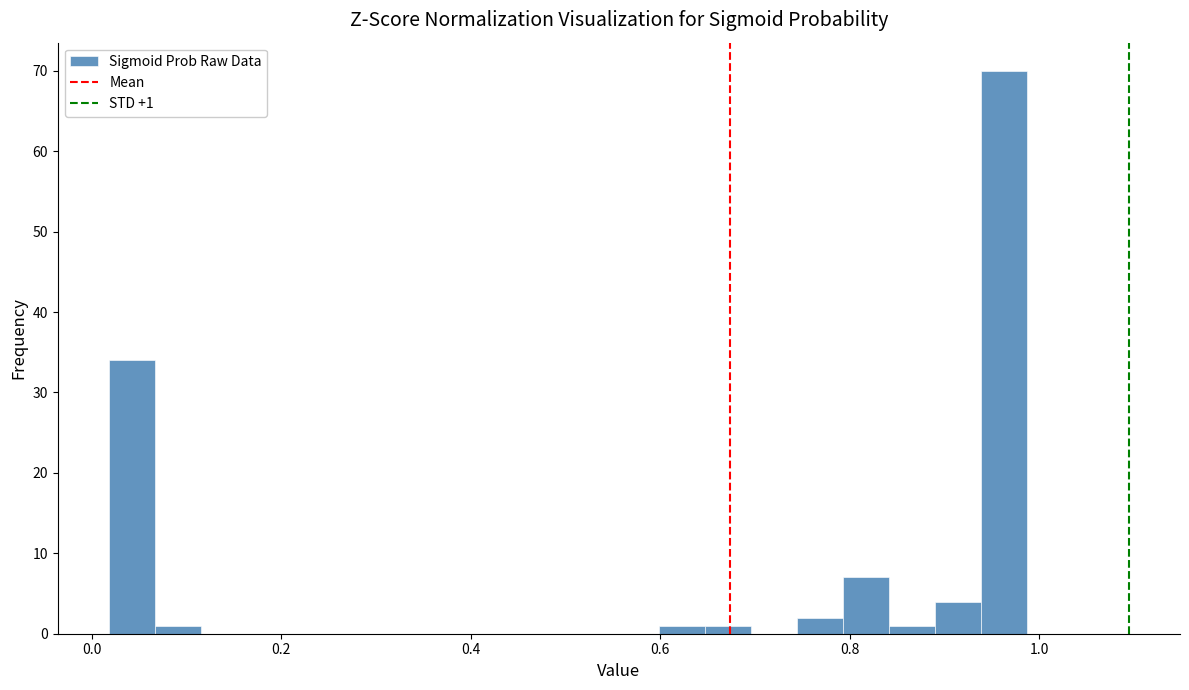

Around what value on the x-axis is the tallest bar? Give the approximate position of its centre, as read against the axis.

0.96